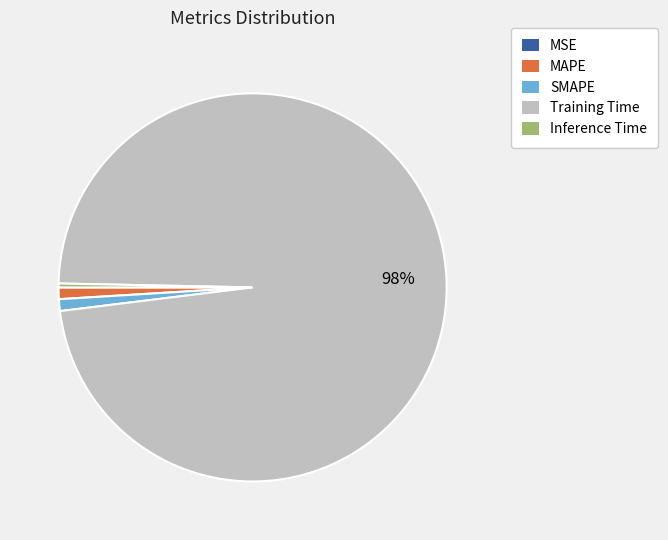

To the nearest percent, what portion does SMAPE represent?

1%